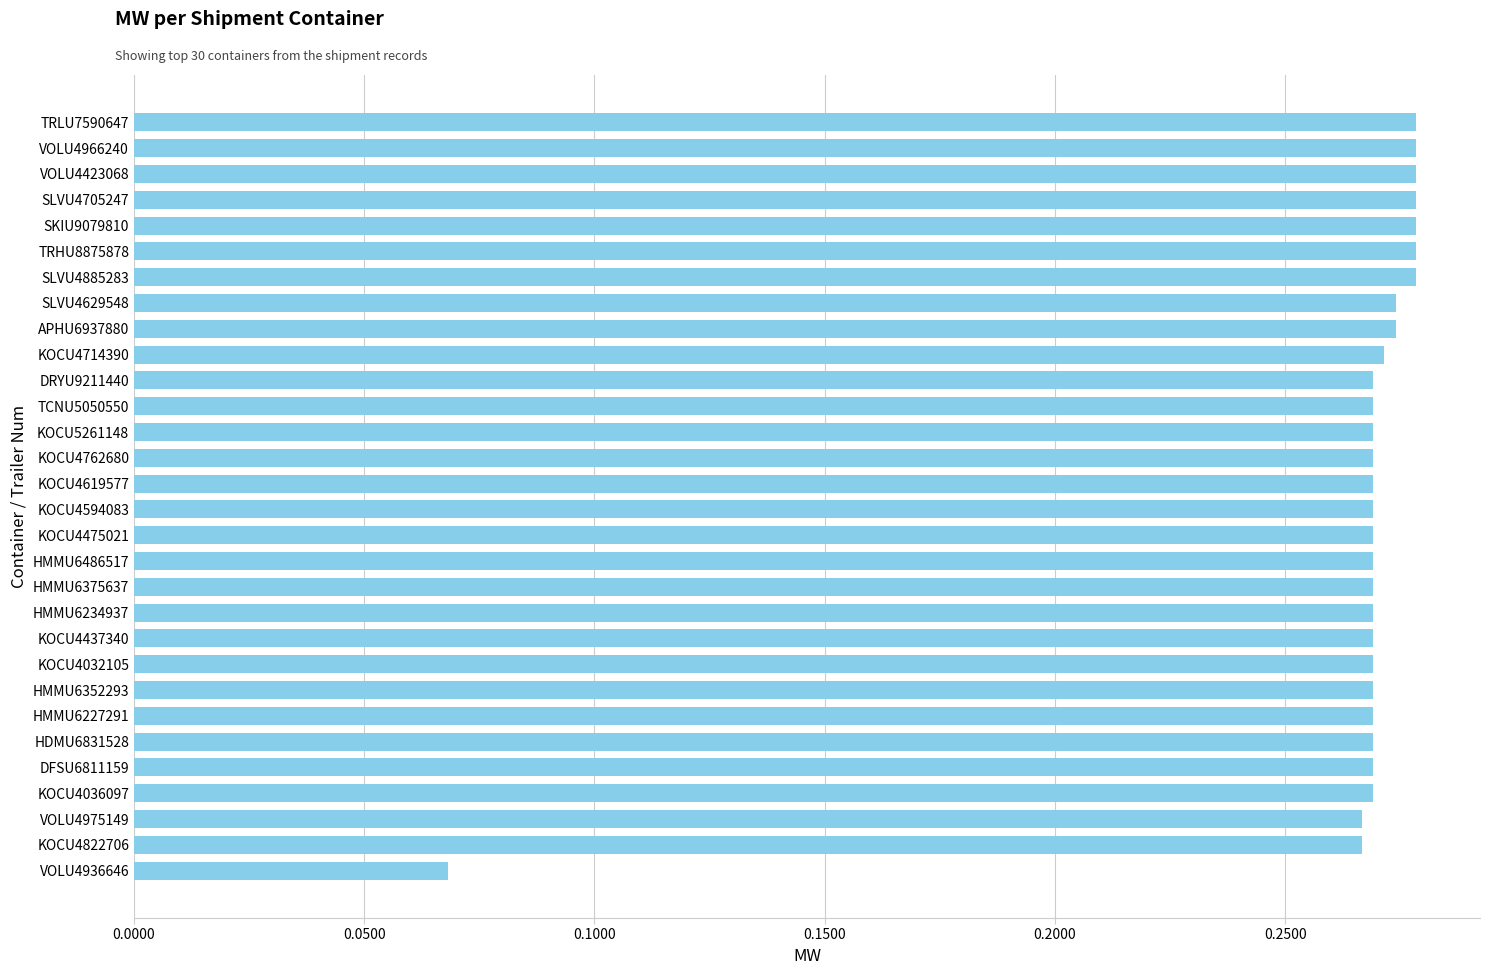

The chart shows a value of 0.2 at DFSU6811159. True or false?

False